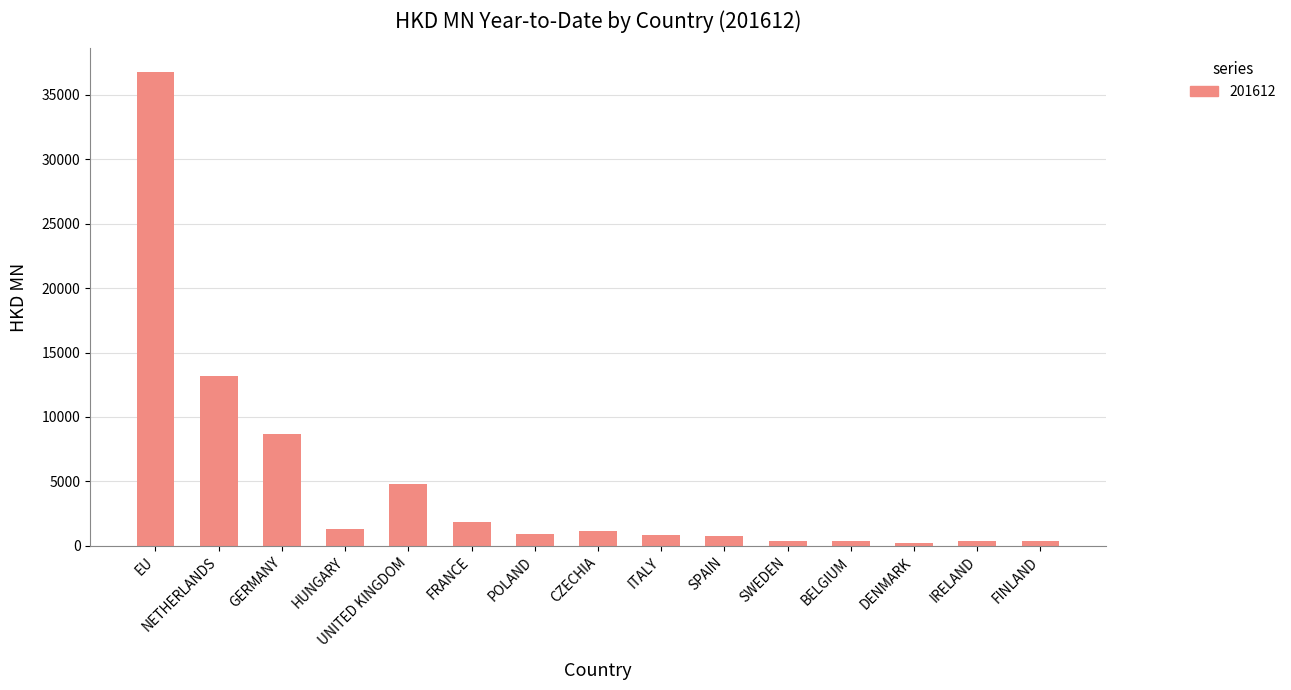

Approximately how many times larger is the value at CZECHIA compared to DENMARK?

4.5